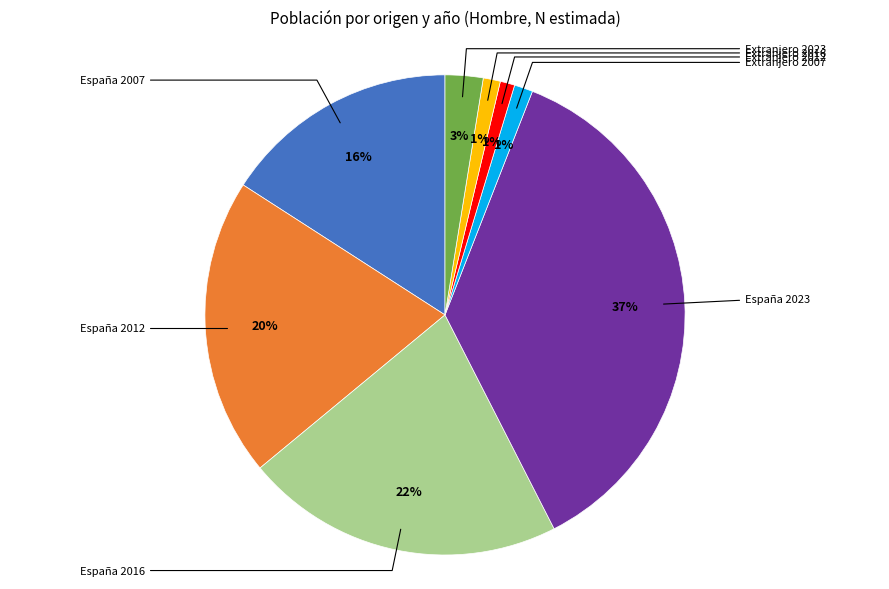

Is there any slice that represents more than half of the pie?

No